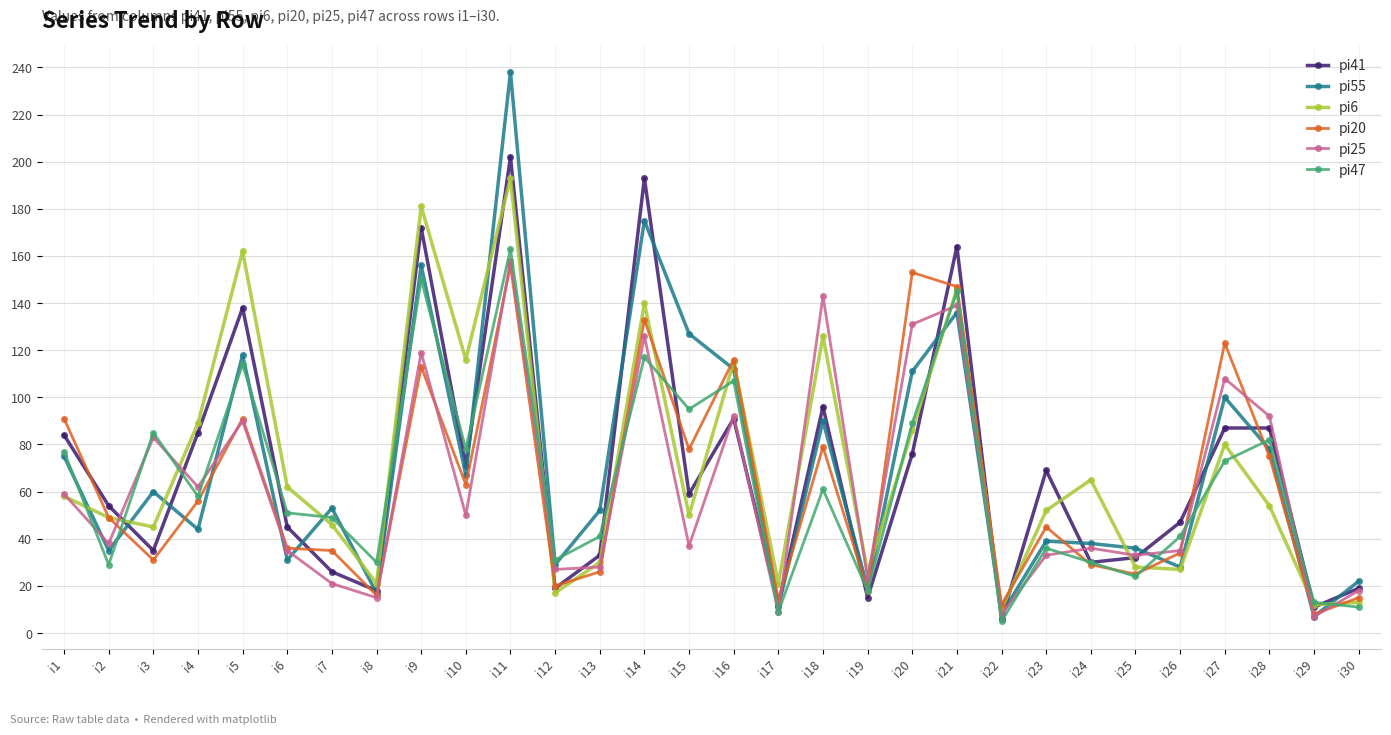

Does the chart display data point markers on the line(s)?

Yes